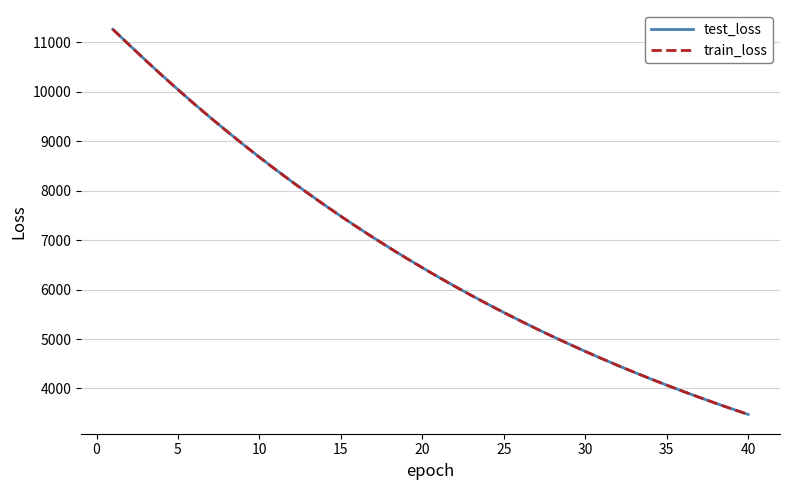

What is the maximum value shown in the chart?

11262.8